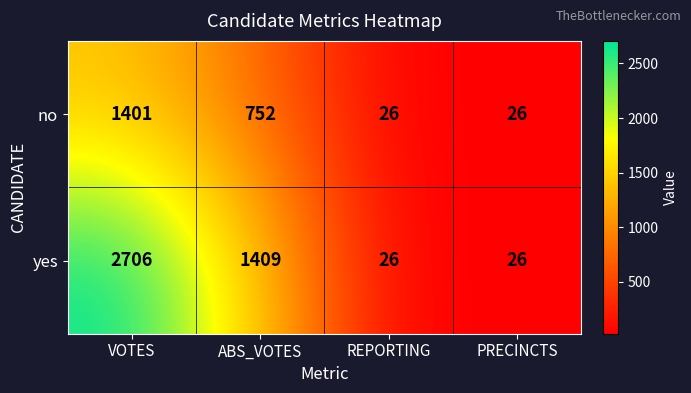

What is the greatest value displayed?

2706